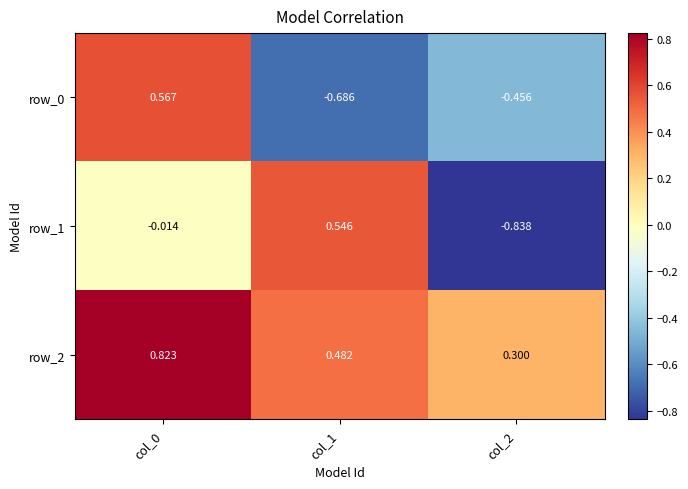

Is the value of row_1 at col_0 greater than the value of row_2 at col_0?

No